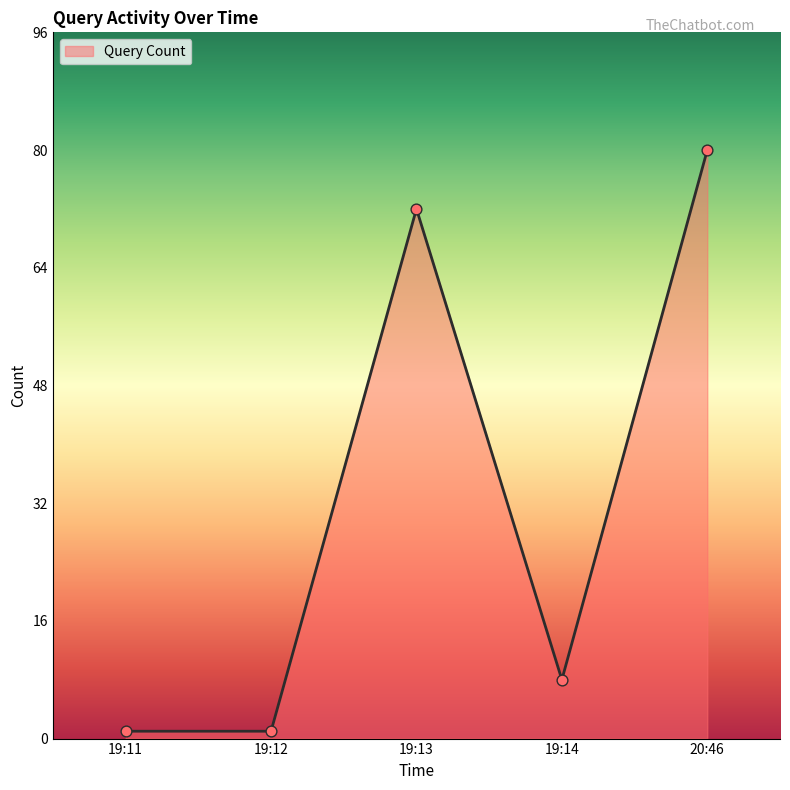

Approximately how many times larger is the value at 19:14 compared to 20:46?

0.1